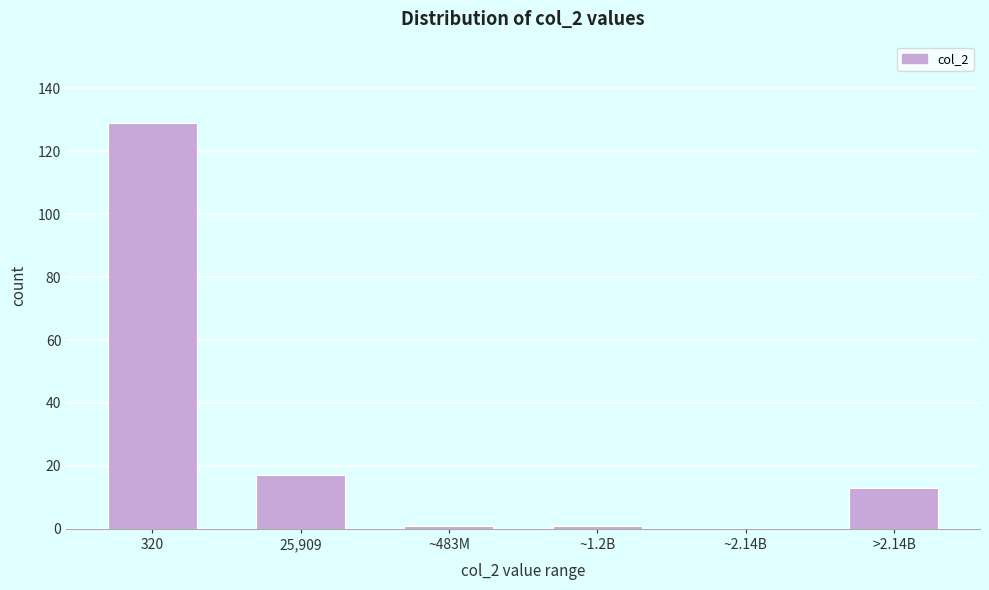

Reading left to right, what are all the values shown in this chart?

320=129	25,909=17	~483M=1	~1.2B=1	~2.14B=0	>2.14B=13